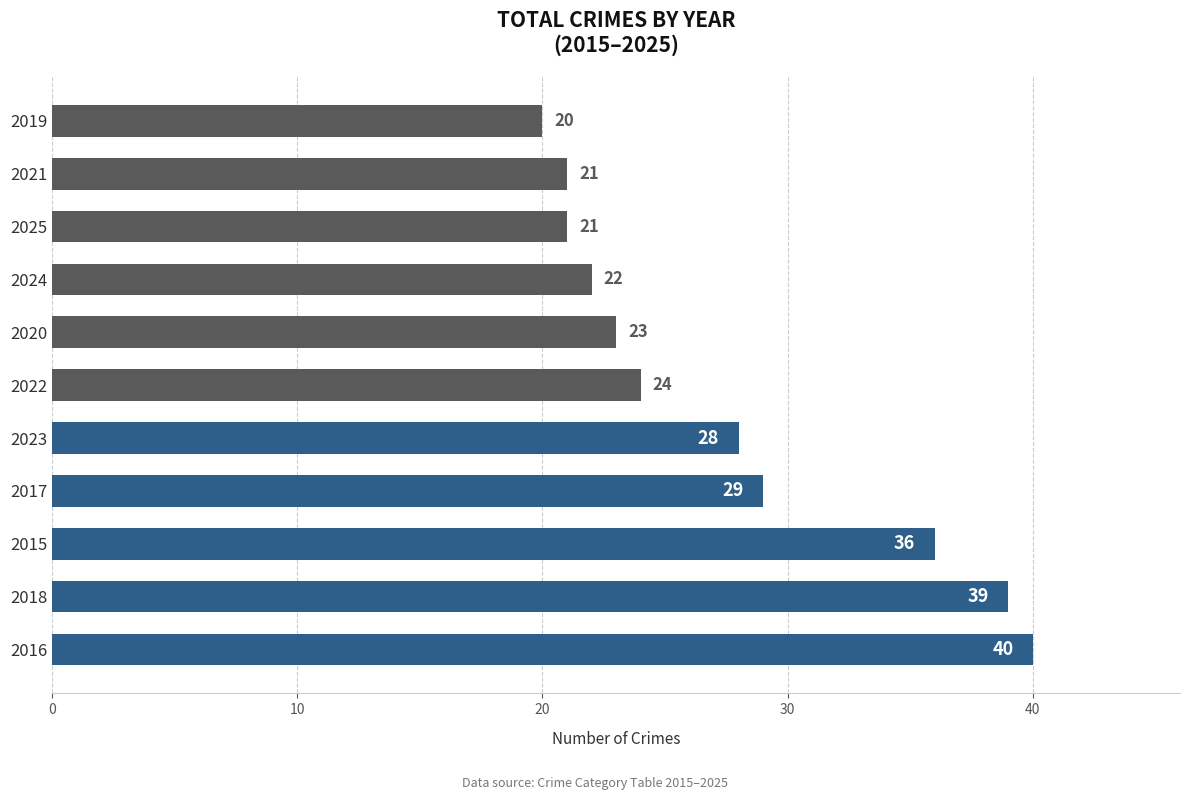

What is the average value?

28